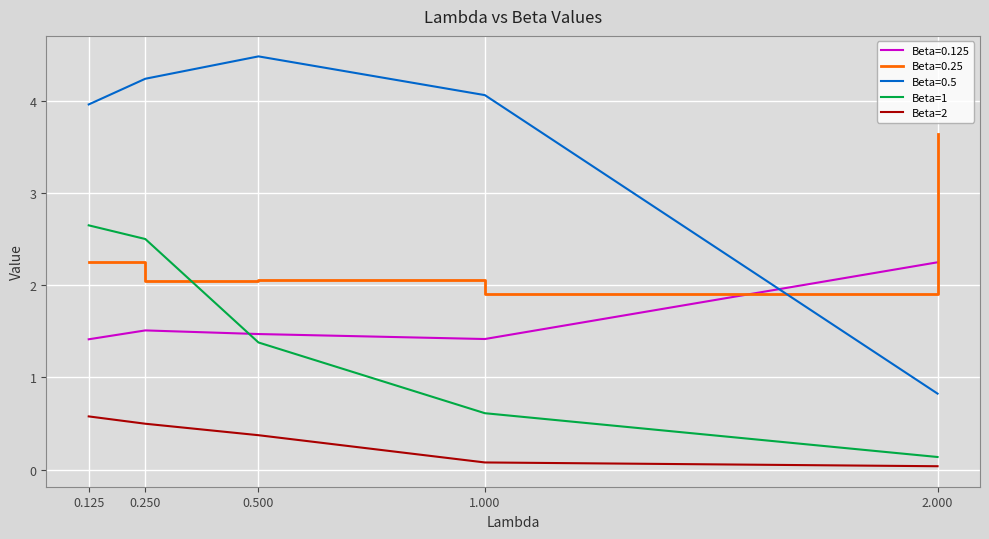

What is the greatest value displayed?

4.5